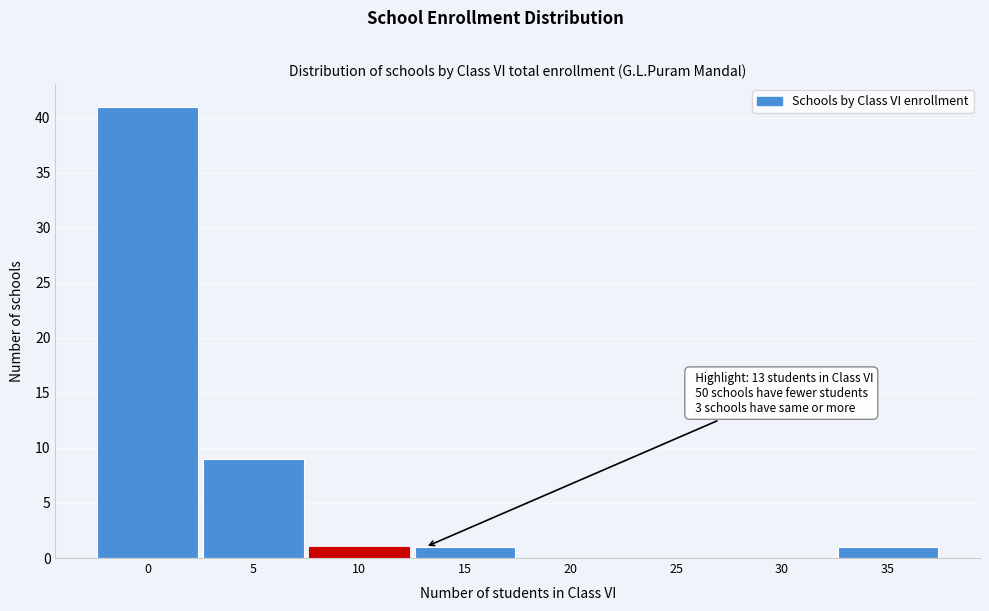

Reading left to right, list all the values displayed in this chart.

0=41	5=9	10=1	15=1	20=0	25=0	30=0	35=1